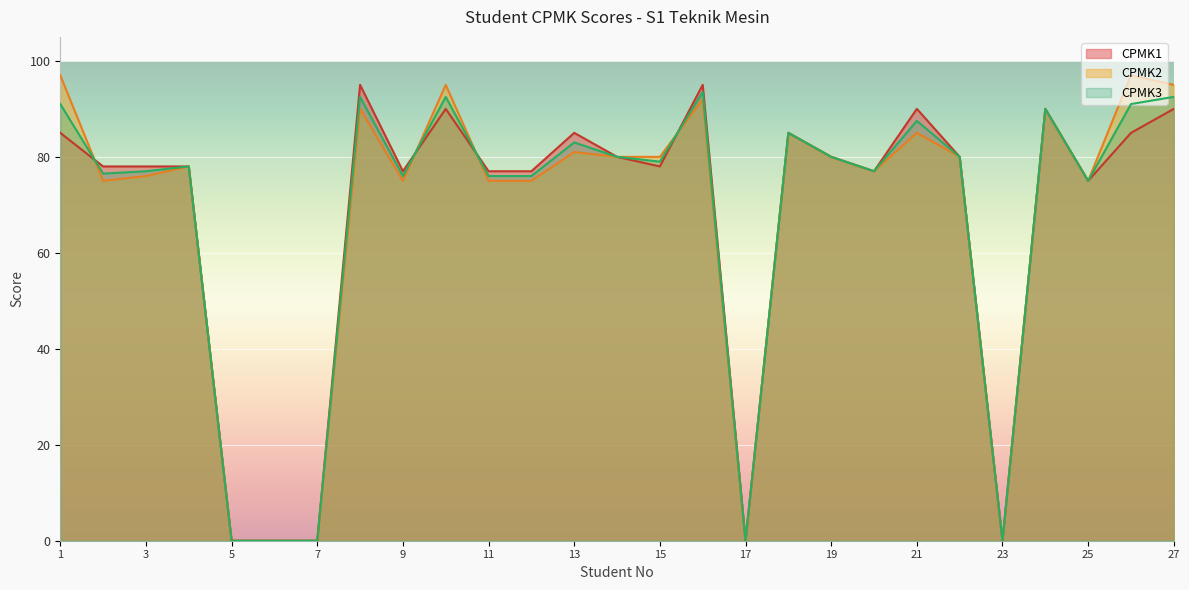

What is the difference between the maximum and second lowest values in the CPMK2 series?

97.0